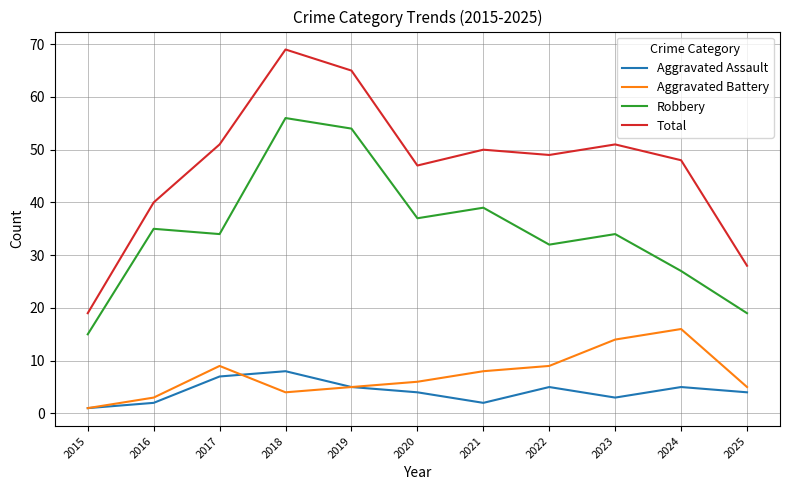

In Aggravated Assault, how many points are lower than both neighbors (excluding endpoints)?

2